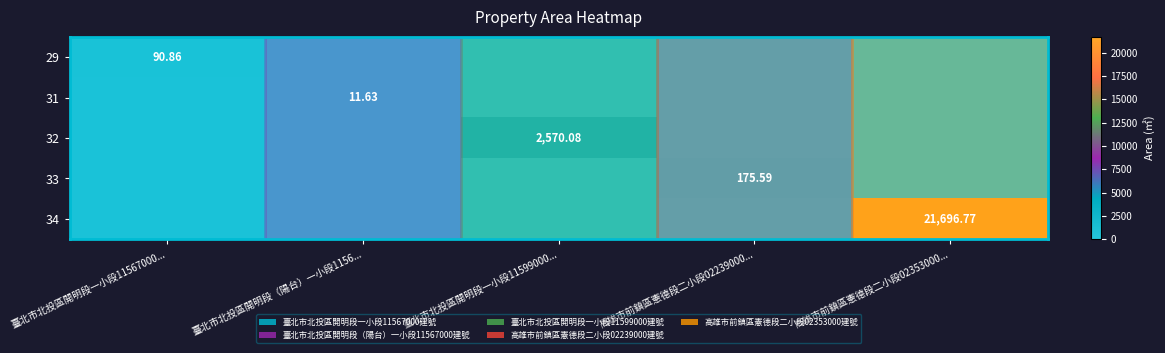

What is the maximum value shown in the chart?

21696.8